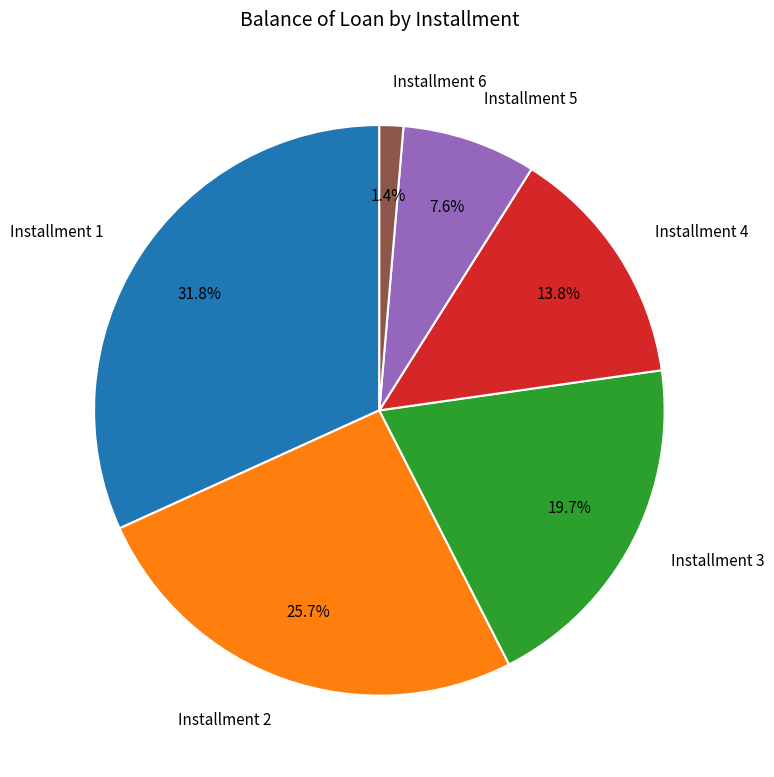

Is Installment 6 the majority of the pie?

No